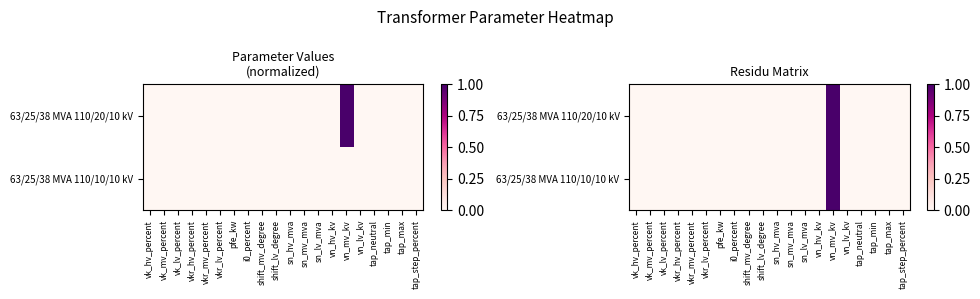

List the series in order of their peak value, lowest first.

63/25/38 MVA 110/20/10 kV, 63/25/38 MVA 110/10/10 kV